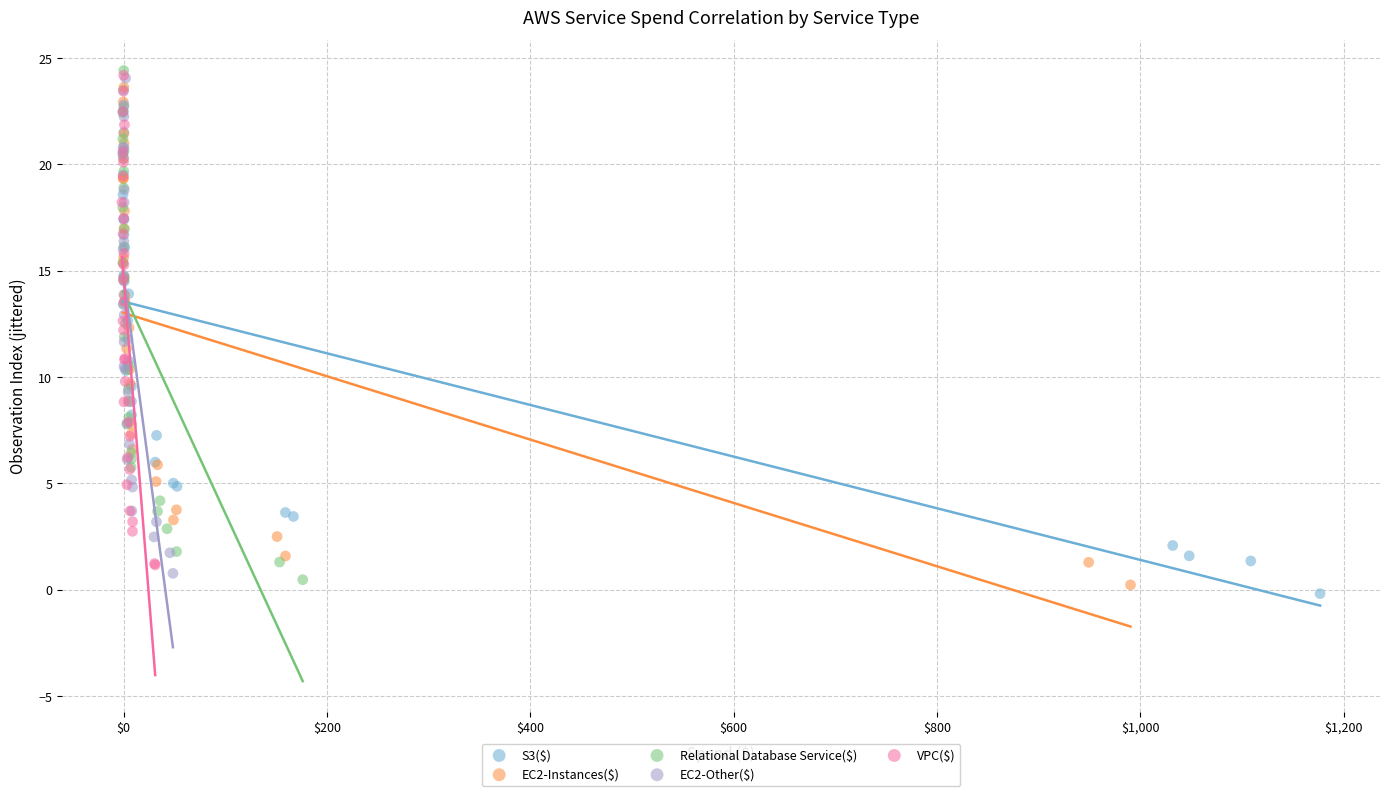

What are all the series names shown in the legend?

S3($), EC2-Instances($), Relational Database Service($), EC2-Other($), VPC($)